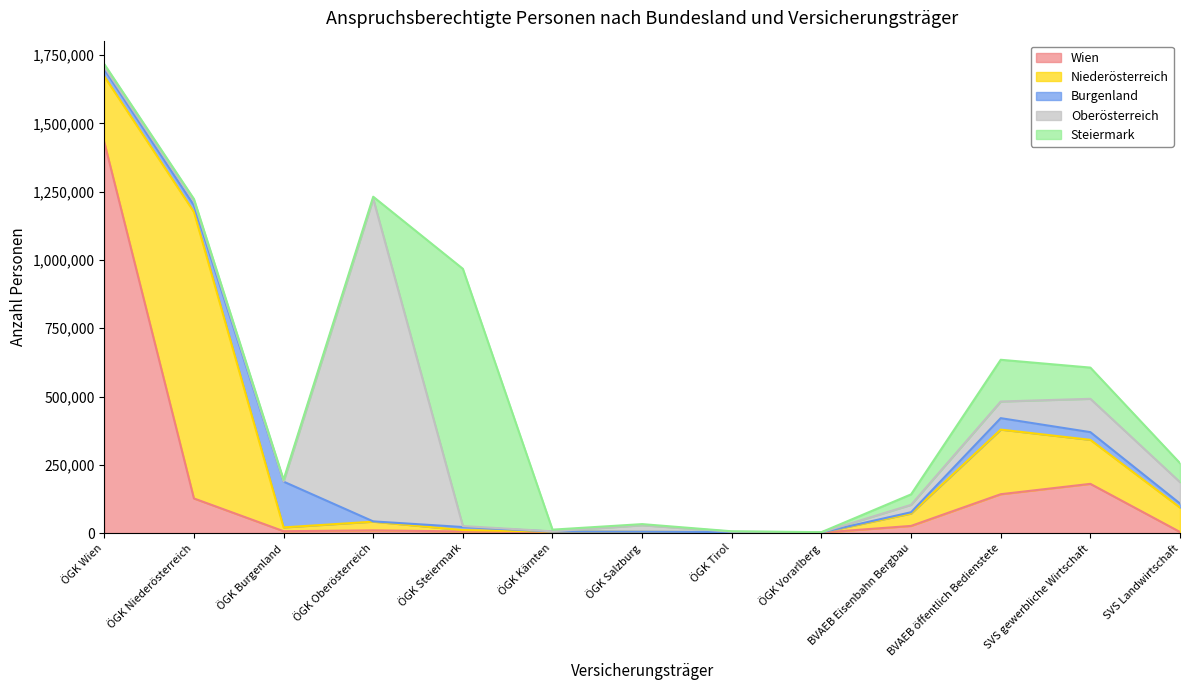

At which category is the sum across all series the highest?

ÖGK Wien